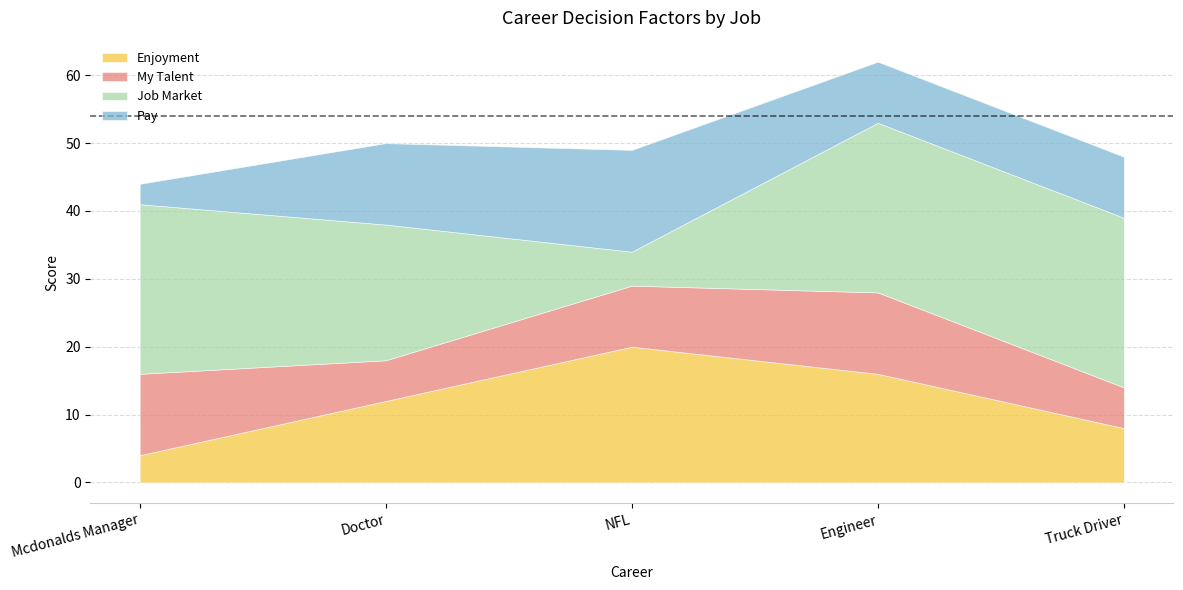

What is the average value of the My Talent series?

9